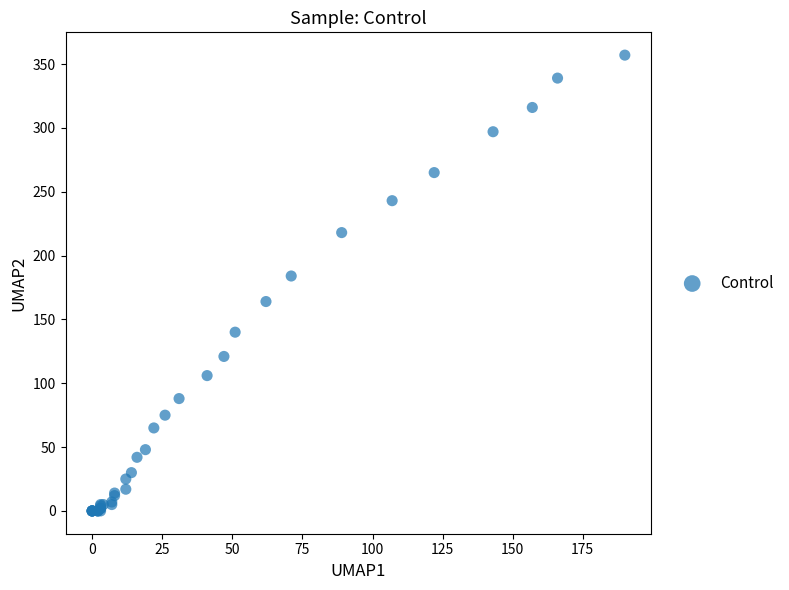

What Y value in the scatter plot is closest to 178?

184